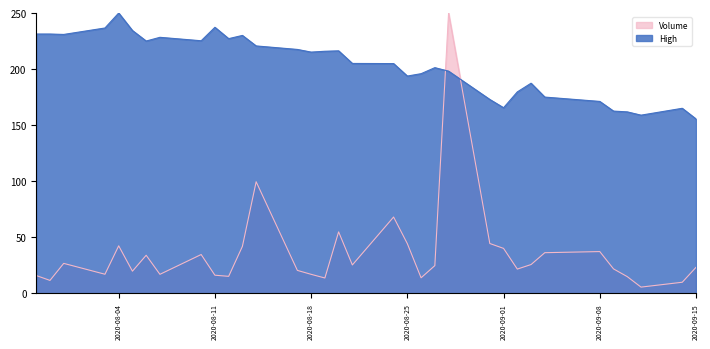

What is the value of the Volume point at the 21st from the left?

13.8